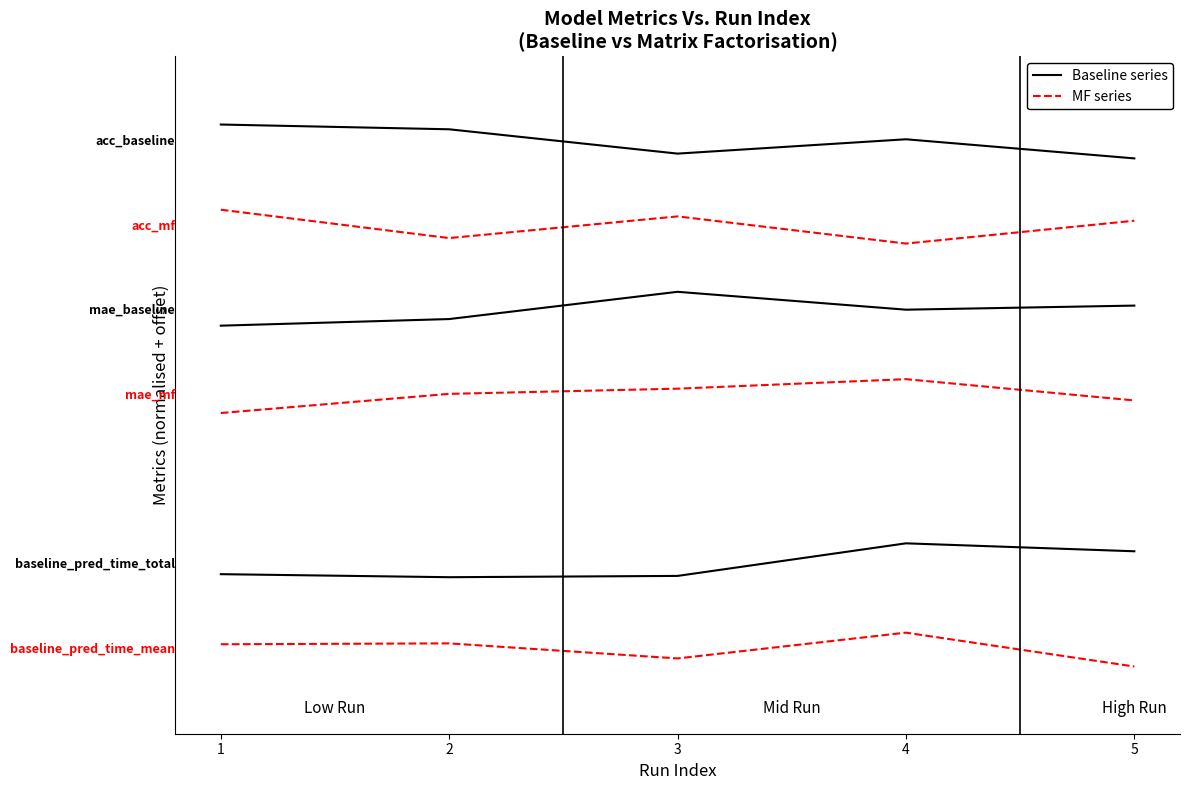

Between 1 and 5, which is larger?

1